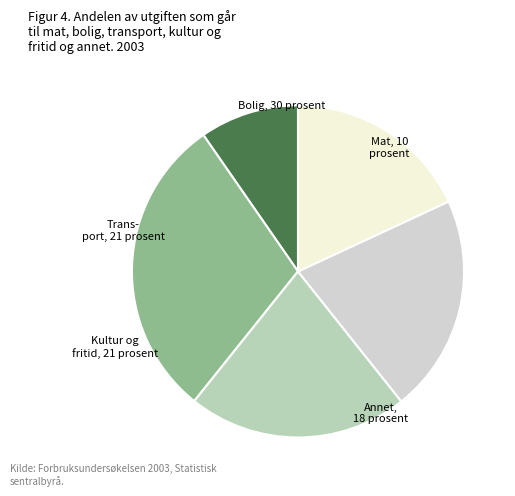

How many segments does this pie chart have?

5